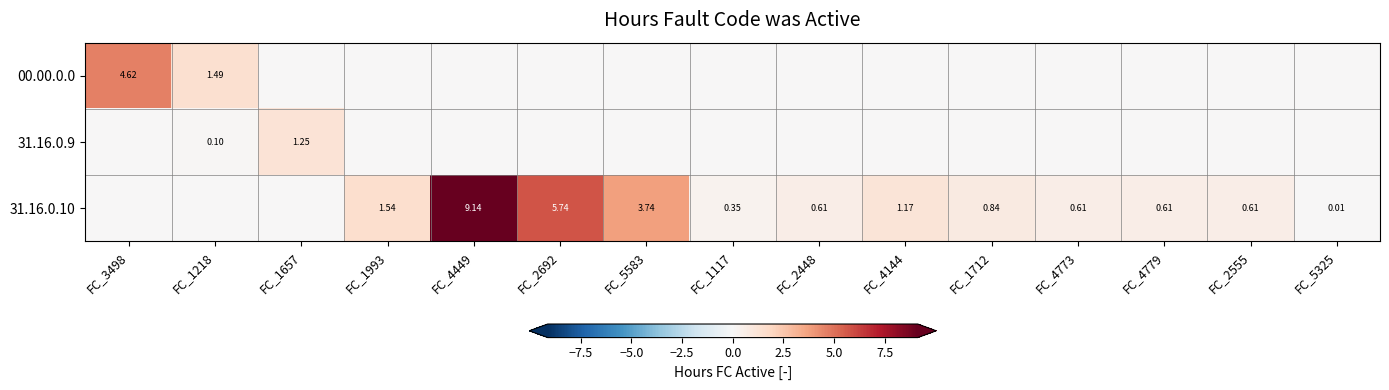

Which series changed the most between FC_1117 and FC_2555?

31.16.0.10